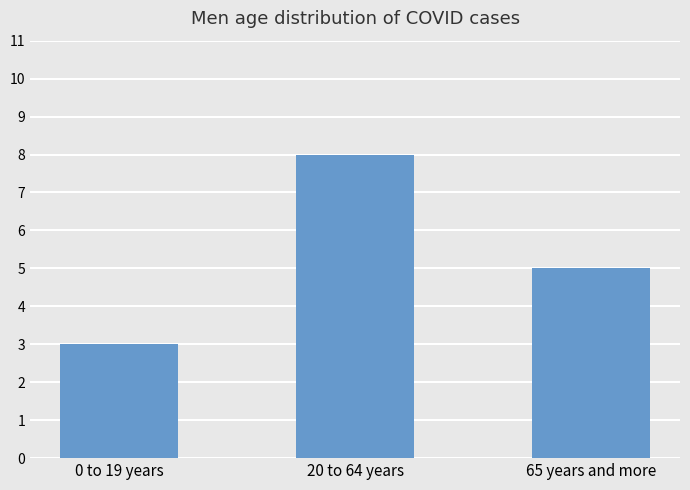

What is the sum of the values at 0 to 19 years and 20 to 64 years?

11